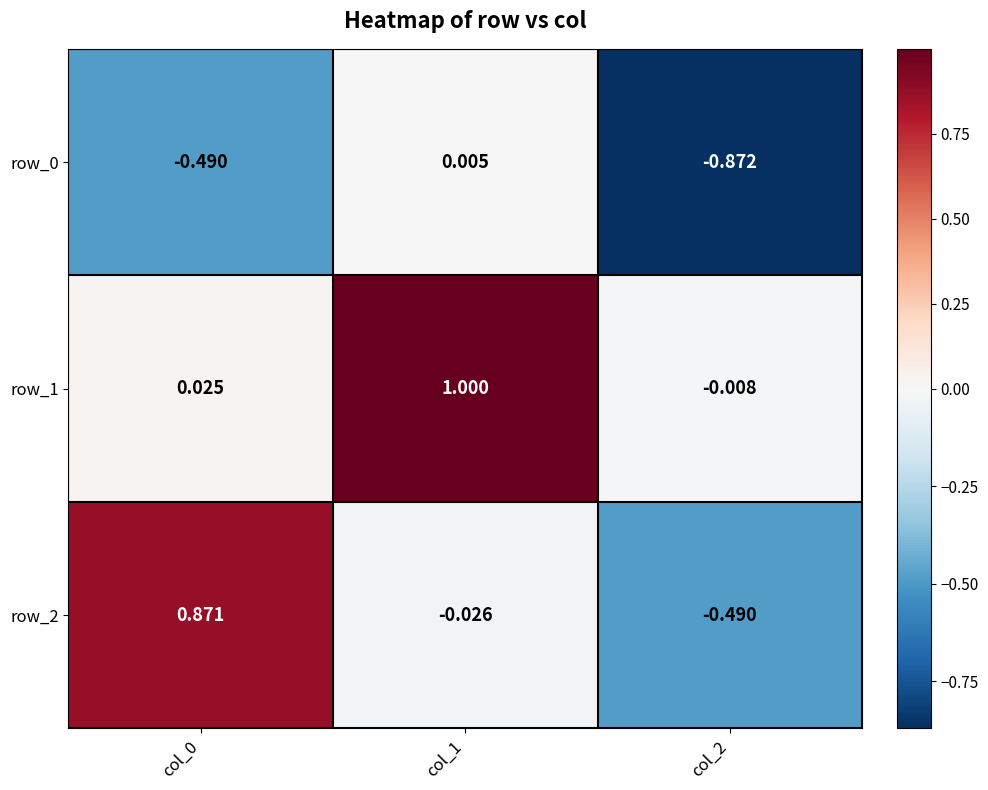

At which label is row_0 closest to 0?

col_1